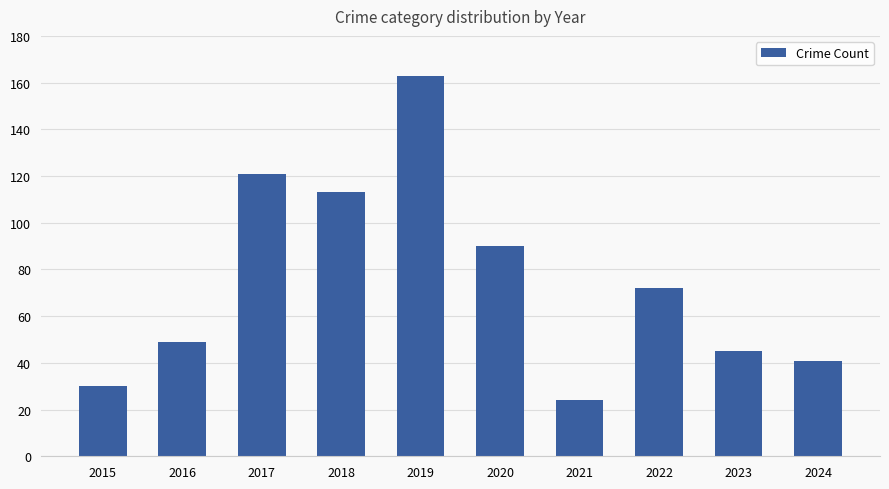

What is the value of the 5th bar from the left?

163